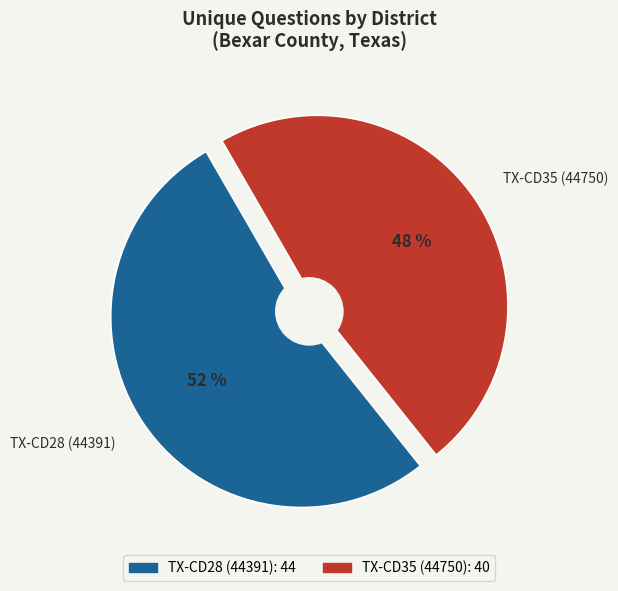

To the nearest percent, what percentage of the pie is TX-CD35 (44750)?

48%